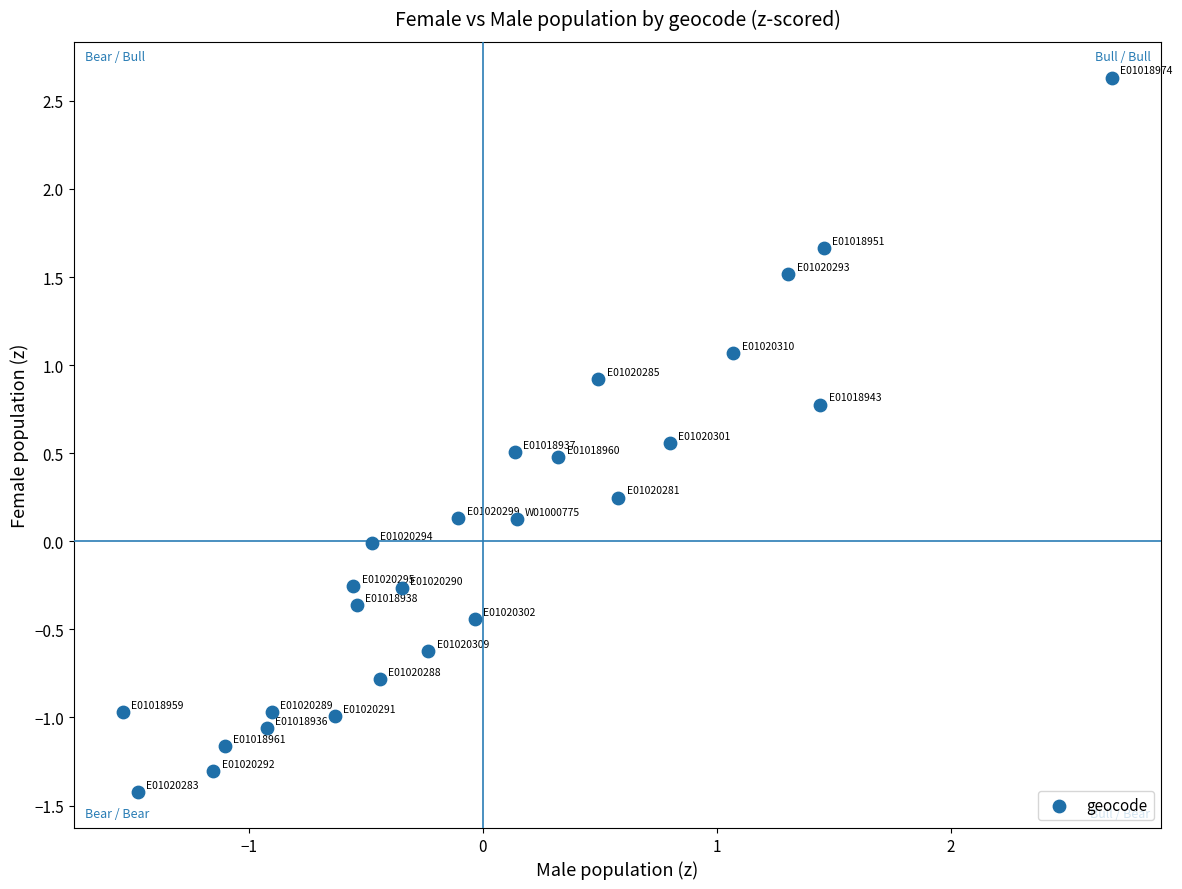

What is the range of X values (max minus min)?

4.2